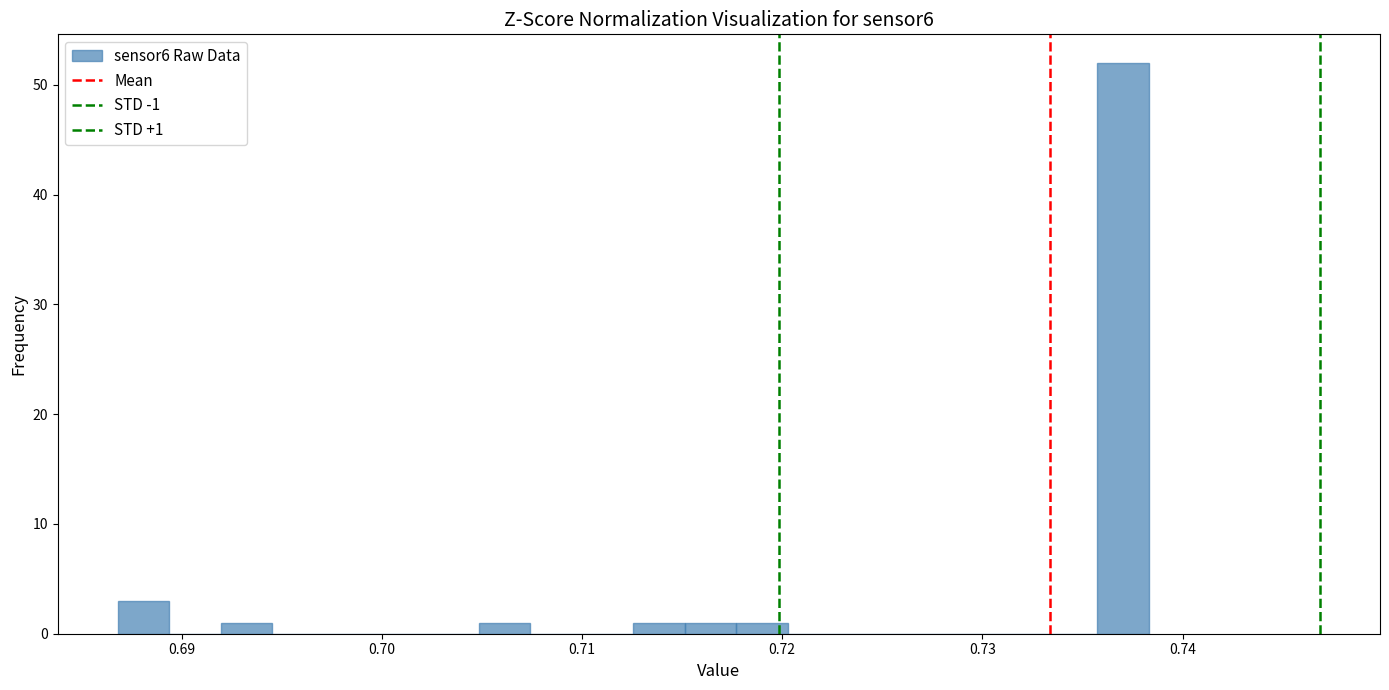

Read against the x-axis, roughly where is the centre of the tallest bar?

0.737